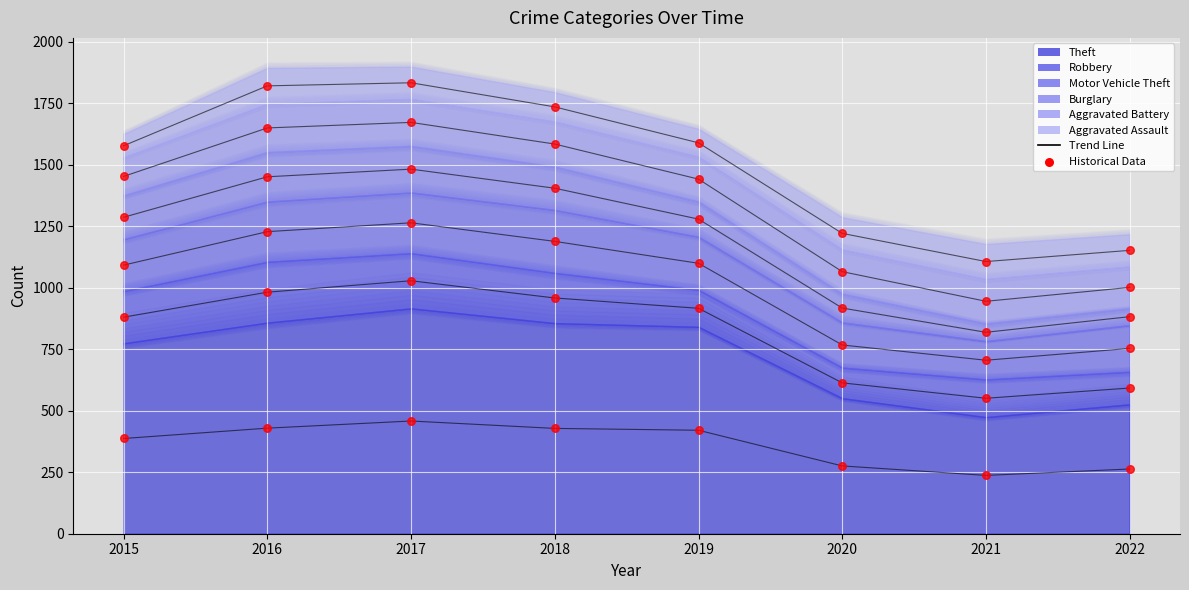

Between 2019 and 2017, which is larger?

2017